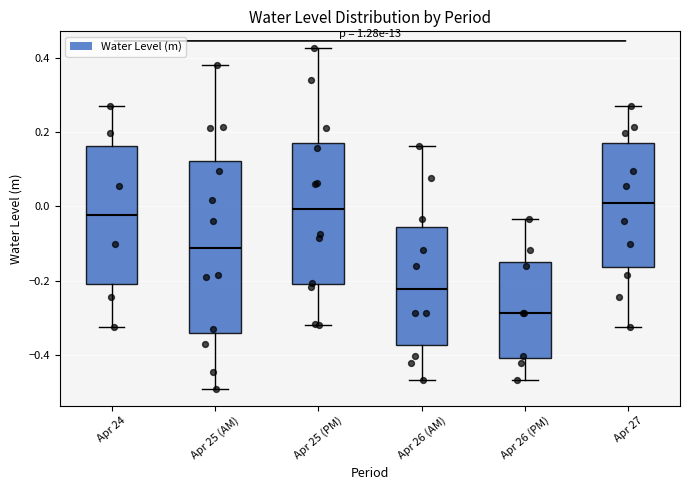

Which box's median line is the lowest?

Apr 26 (PM)